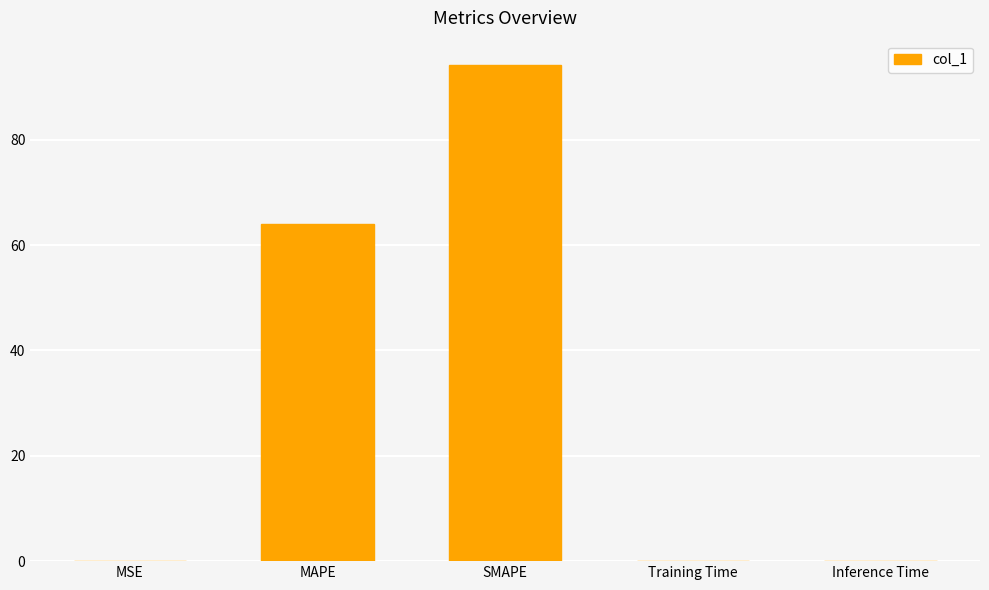

What is the change in value from SMAPE to Inference Time?

-94.0